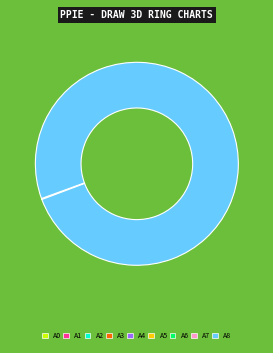

What is the largest slice in the pie chart?

A8